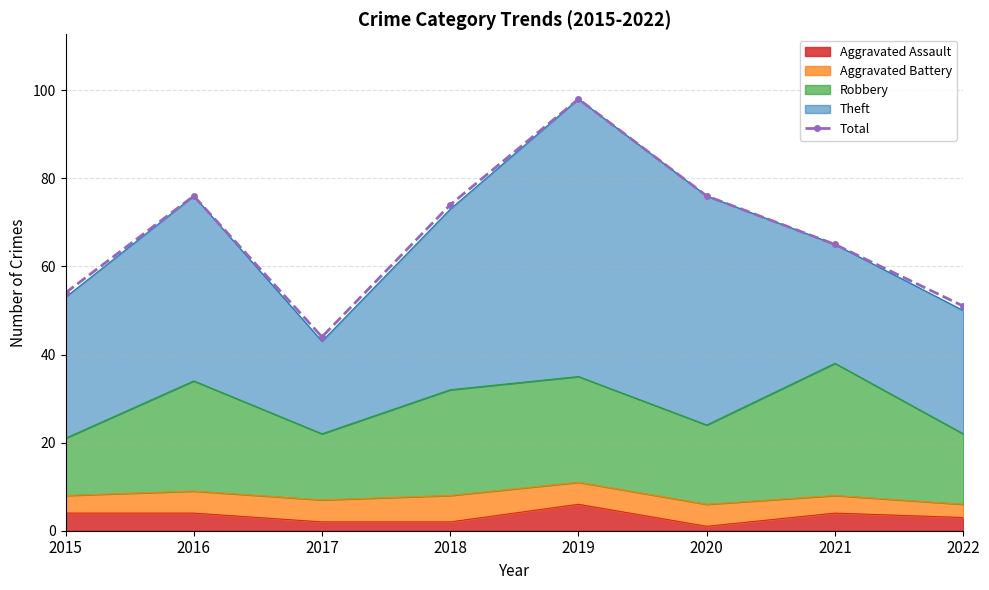

The chart shows a value of 65 at 2021. True or false?

True